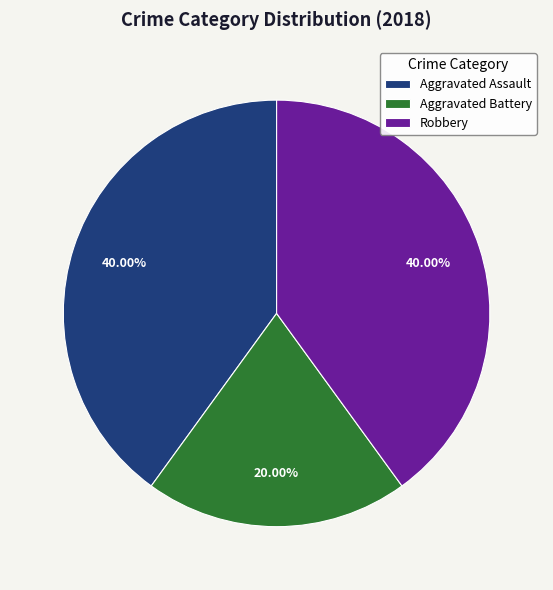

True or false: Aggravated Battery accounts for 20% of the total.

True